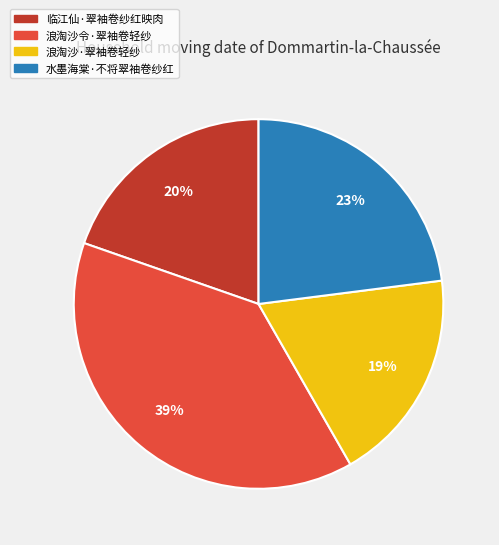

The 临江仙·翠袖卷纱红映肉 slice represents 26% of the pie. True or false?

False